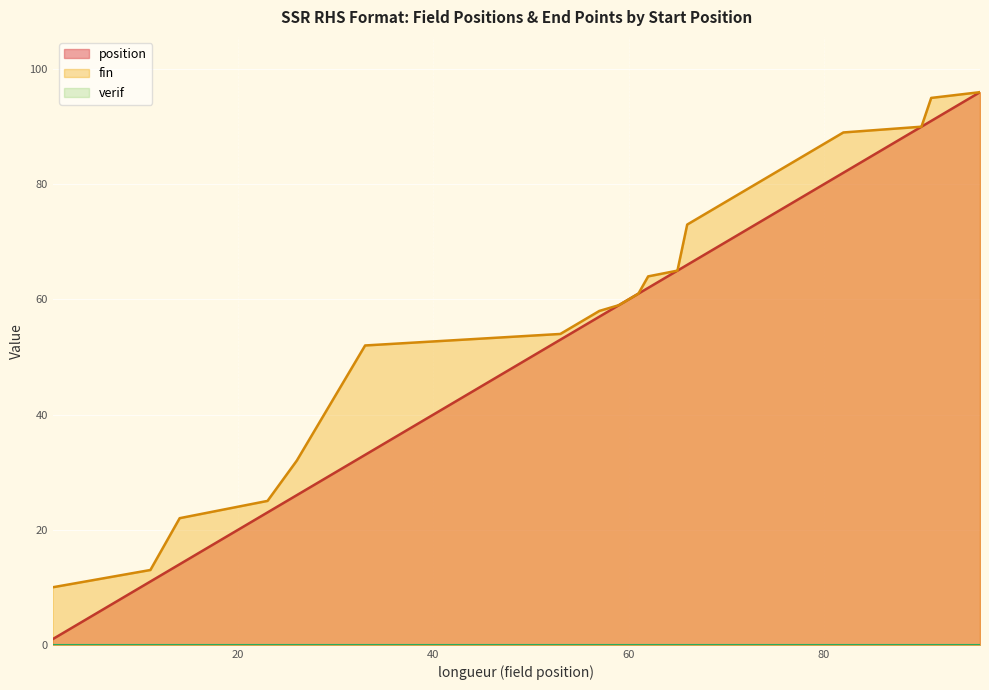

At which category is the sum across all series the highest?

96